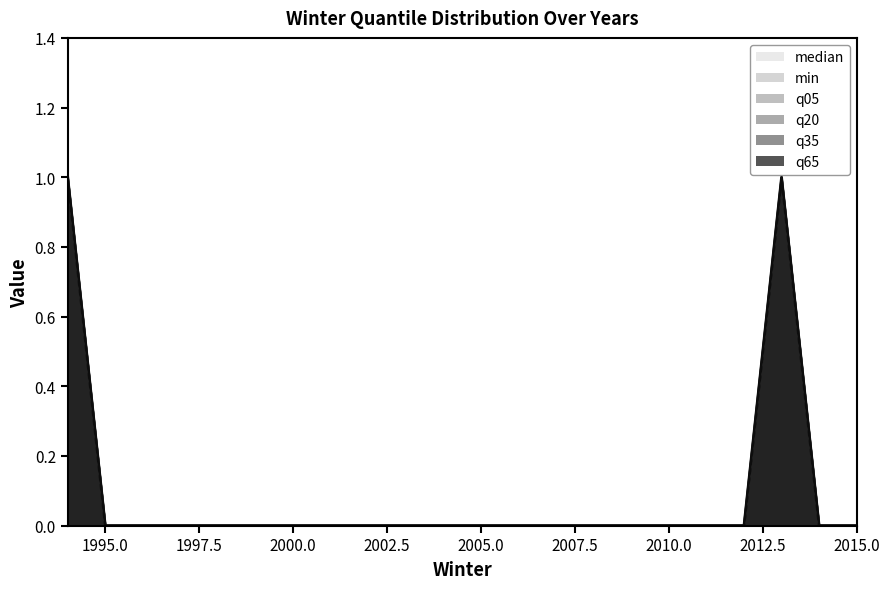

True or false: q65 and min intersect in this chart.

False